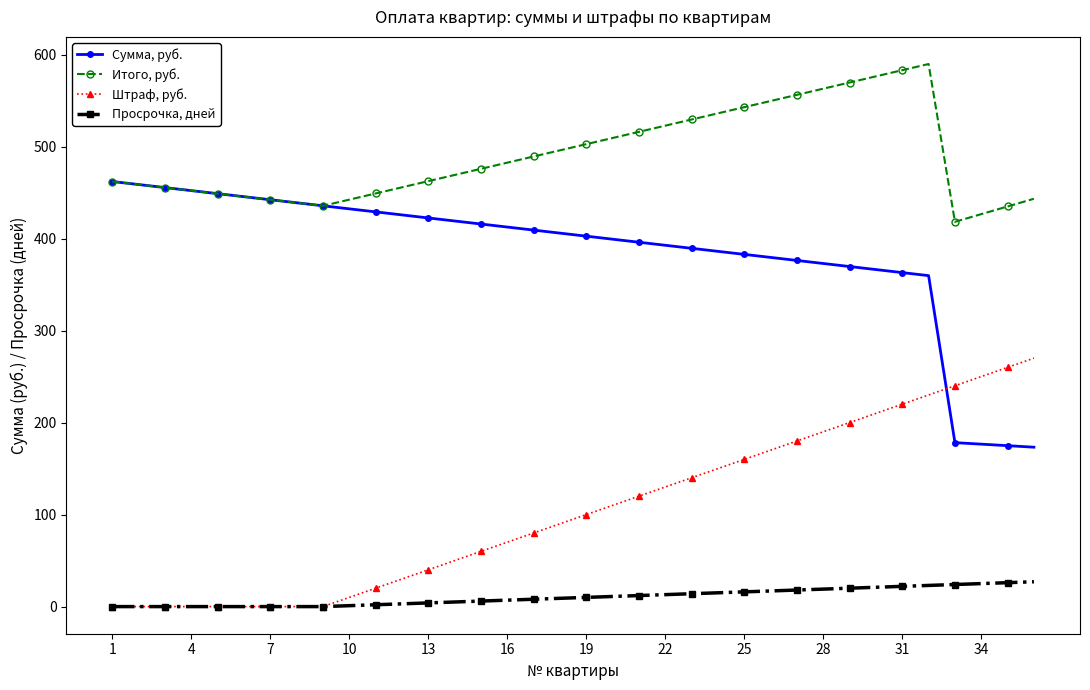

After their last crossing, which series has the higher values: Штраф, руб. or Сумма, руб.?

Штраф, руб.